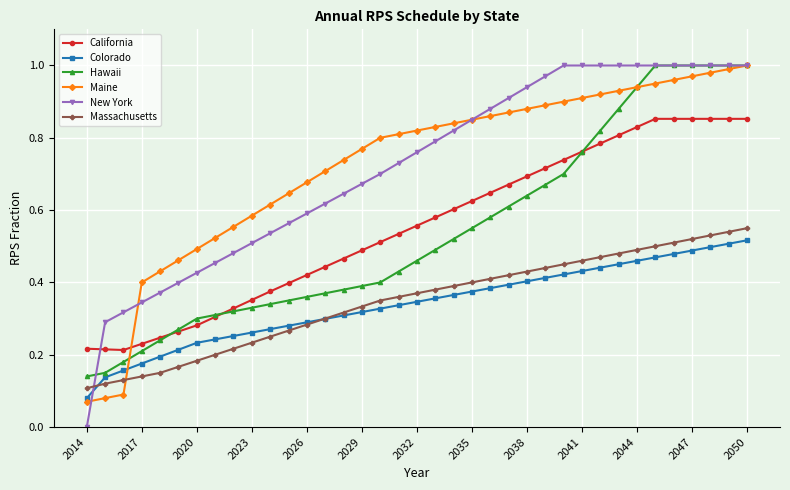

Which series ends up on top after the final intersection of Massachusetts and New York?

New York